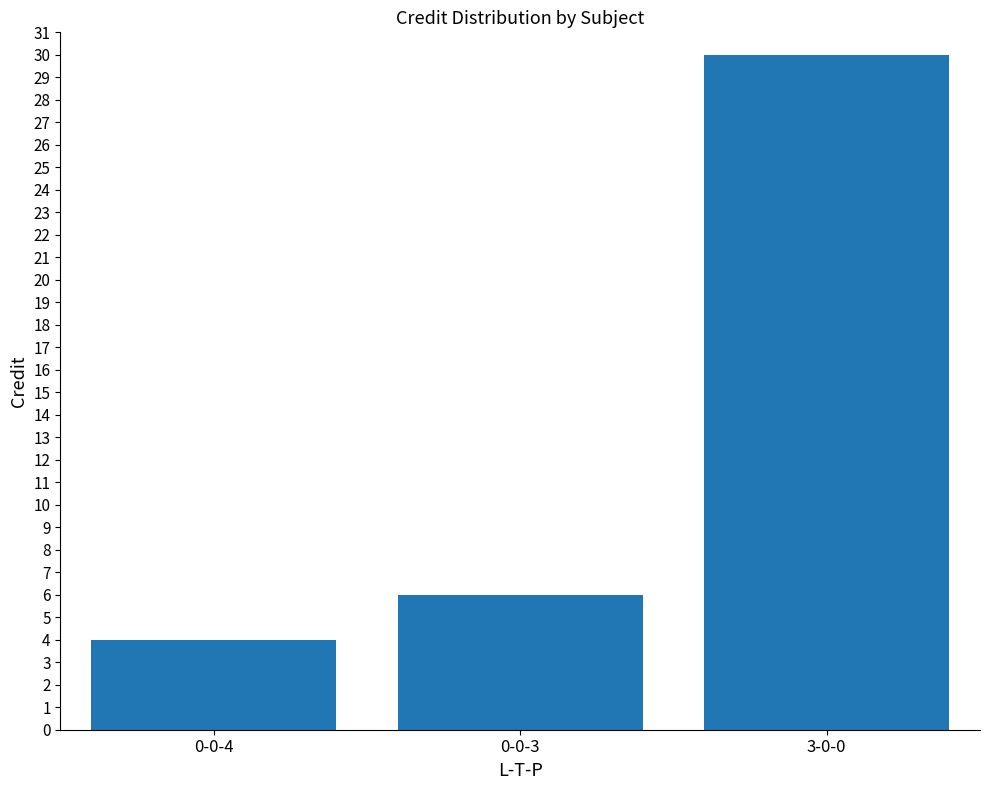

Approximately how many times larger is the value at 0-0-3 compared to 3-0-0?

0.2